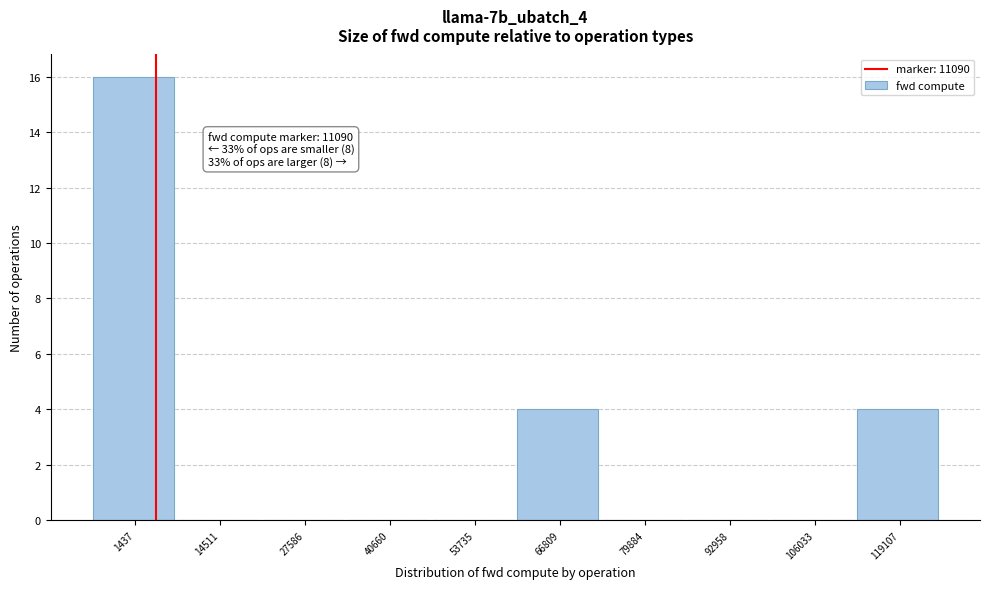

Reading left to right, what are all the values shown in this chart?

1437=16	14511=0	27586=0	40660=0	53735=0	66809=4	79884=0	92958=0	106033=0	119107=4